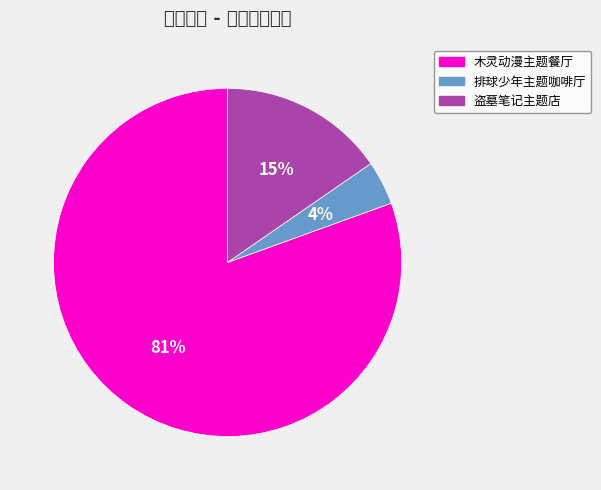

To the nearest percent, what is the average slice percentage?

33%